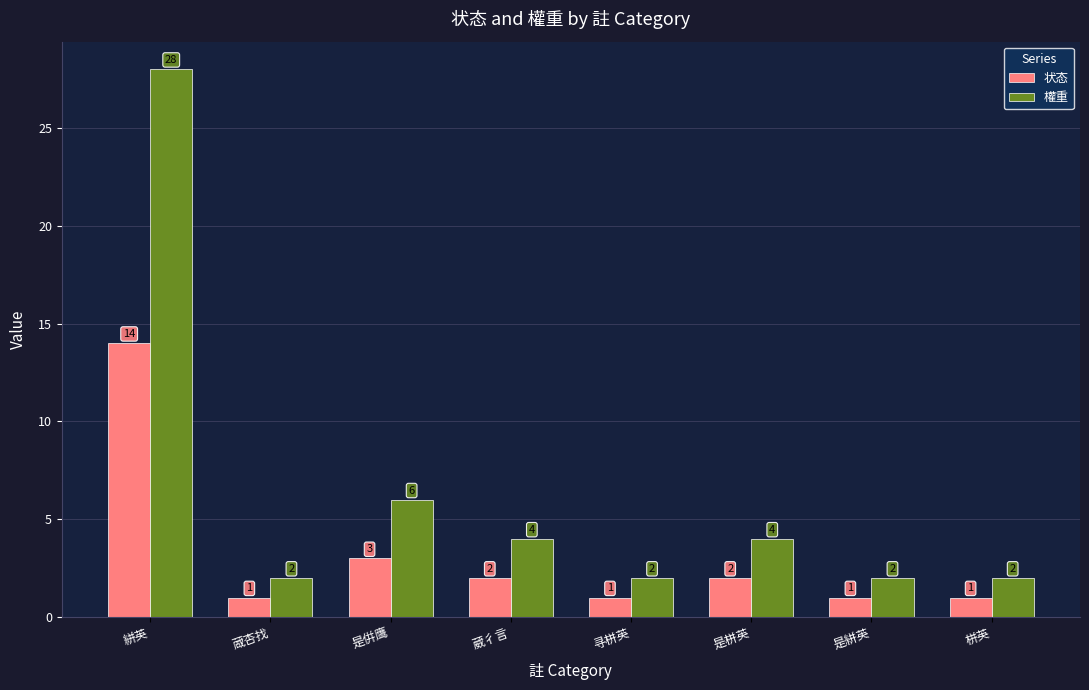

What is the sum of all 状态 values?

25